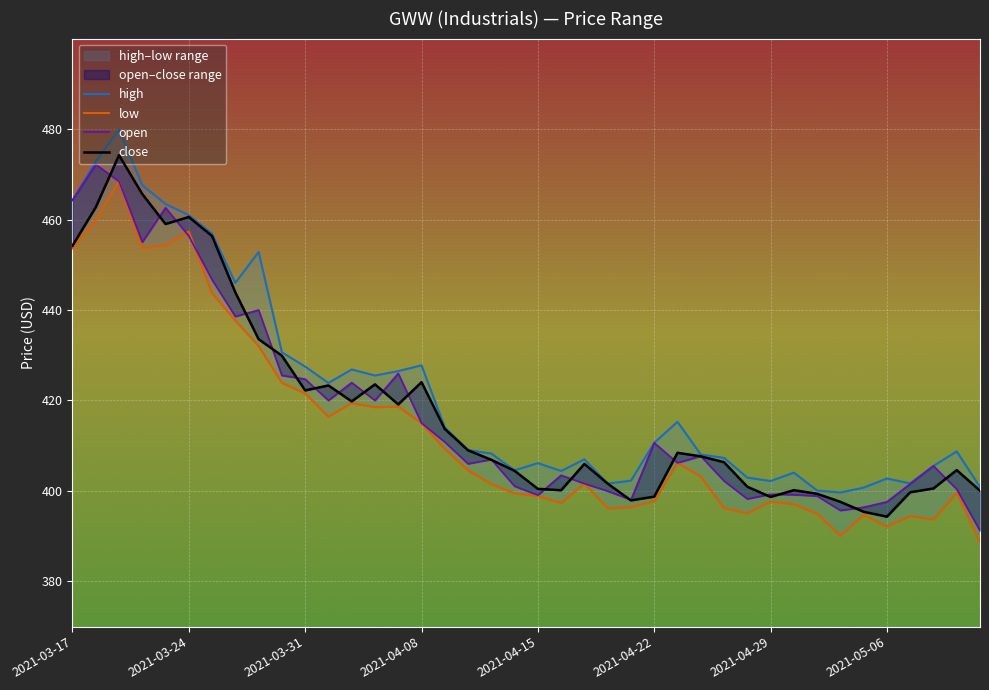

How many interior local valleys does the high series have?

9